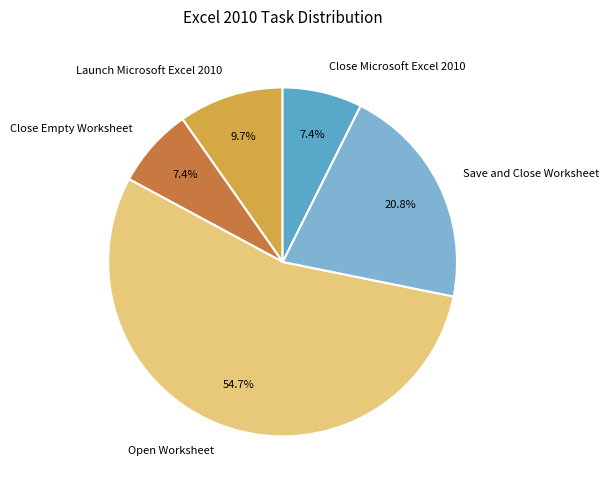

Which category has the biggest portion of the pie?

Open Worksheet